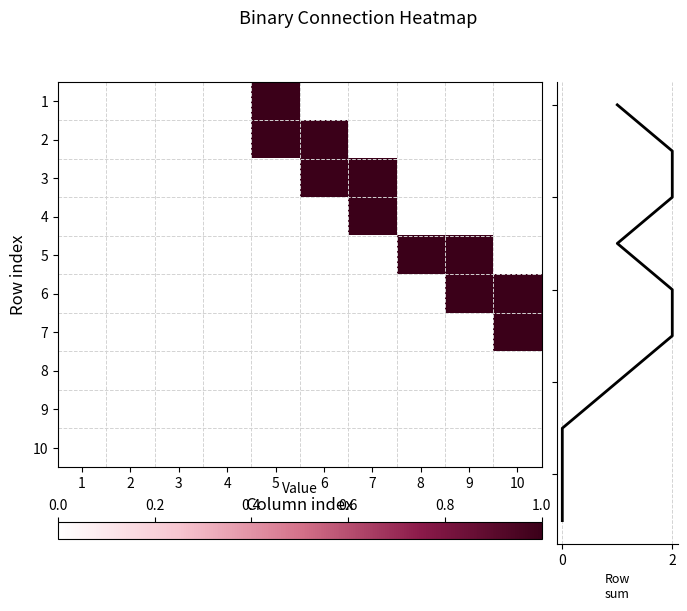

List the series in order of their peak value, highest first.

row_sum, 1, 2, 3, 4, 5, 6, 7, 8, 9, 10